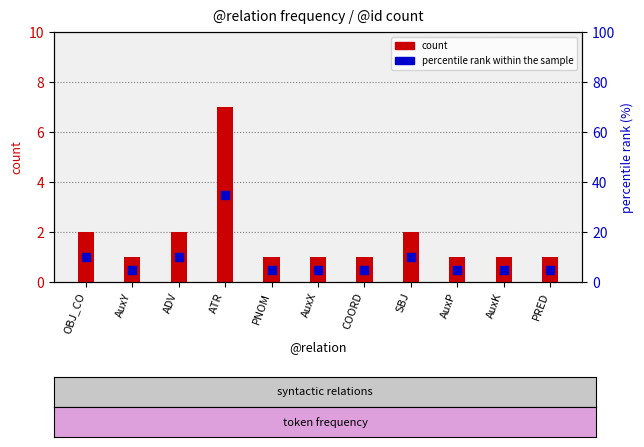

Which series has the widest spread of Y values?

percentile rank within the sample